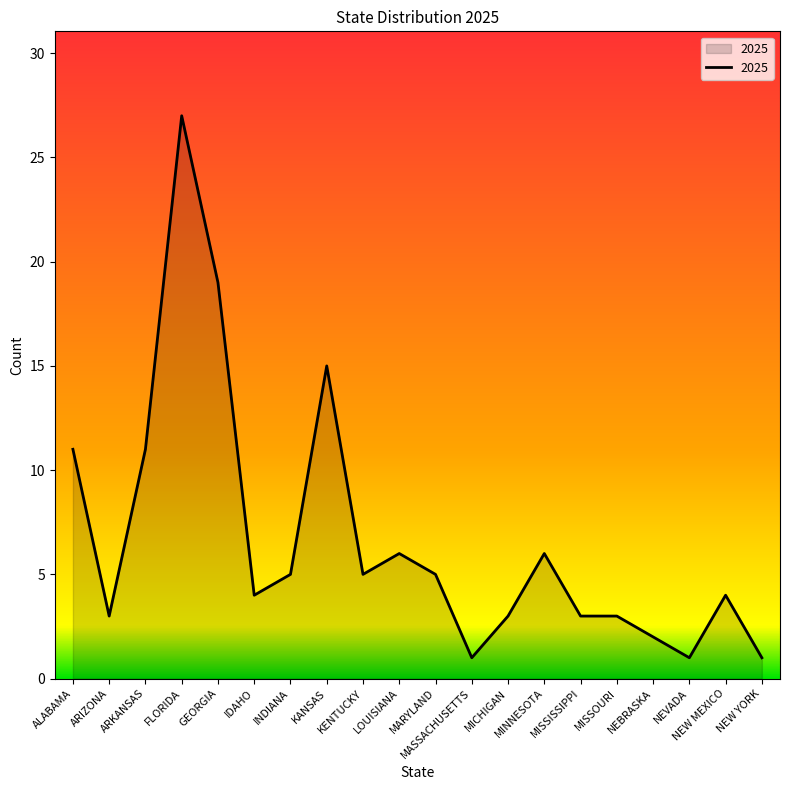

Where does the data first go above 5?

ALABAMA